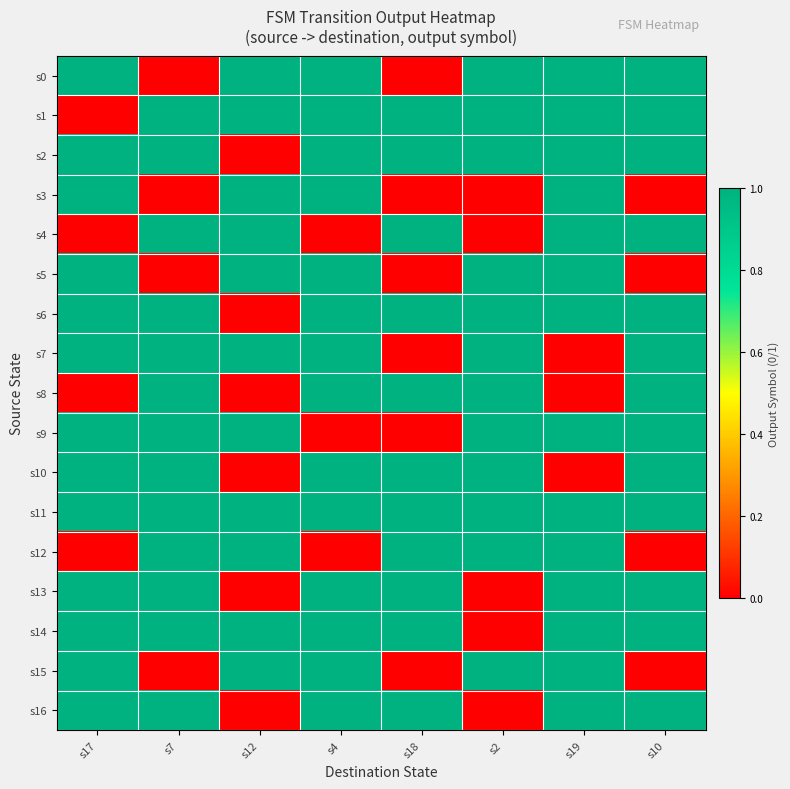

Reading left to right, transcribe all the data shown in this chart.

s0: s17=1	s7=0	s12=1	s4=1	s18=0	s2=1	s19=1	s10=1
s1: s17=0	s7=1	s12=1	s4=1	s18=1	s2=1	s19=1	s10=1
s2: s17=1	s7=1	s12=0	s4=1	s18=1	s2=1	s19=1	s10=1
s3: s17=1	s7=0	s12=1	s4=1	s18=0	s2=0	s19=1	s10=0
s4: s17=0	s7=1	s12=1	s4=0	s18=1	s2=0	s19=1	s10=1
s5: s17=1	s7=0	s12=1	s4=1	s18=0	s2=1	s19=1	s10=0
s6: s17=1	s7=1	s12=0	s4=1	s18=1	s2=1	s19=1	s10=1
s7: s17=1	s7=1	s12=1	s4=1	s18=0	s2=1	s19=0	s10=1
s8: s17=0	s7=1	s12=0	s4=1	s18=1	s2=1	s19=0	s10=1
s9: s17=1	s7=1	s12=1	s4=0	s18=0	s2=1	s19=1	s10=1
s10: s17=1	s7=1	s12=0	s4=1	s18=1	s2=1	s19=0	s10=1
s11: s17=1	s7=1	s12=1	s4=1	s18=1	s2=1	s19=1	s10=1
s12: s17=0	s7=1	s12=1	s4=0	s18=1	s2=1	s19=1	s10=0
s13: s17=1	s7=1	s12=0	s4=1	s18=1	s2=0	s19=1	s10=1
s14: s17=1	s7=1	s12=1	s4=1	s18=1	s2=0	s19=1	s10=1
s15: s17=1	s7=0	s12=1	s4=1	s18=0	s2=1	s19=1	s10=0
s16: s17=1	s7=1	s12=0	s4=1	s18=1	s2=0	s19=1	s10=1